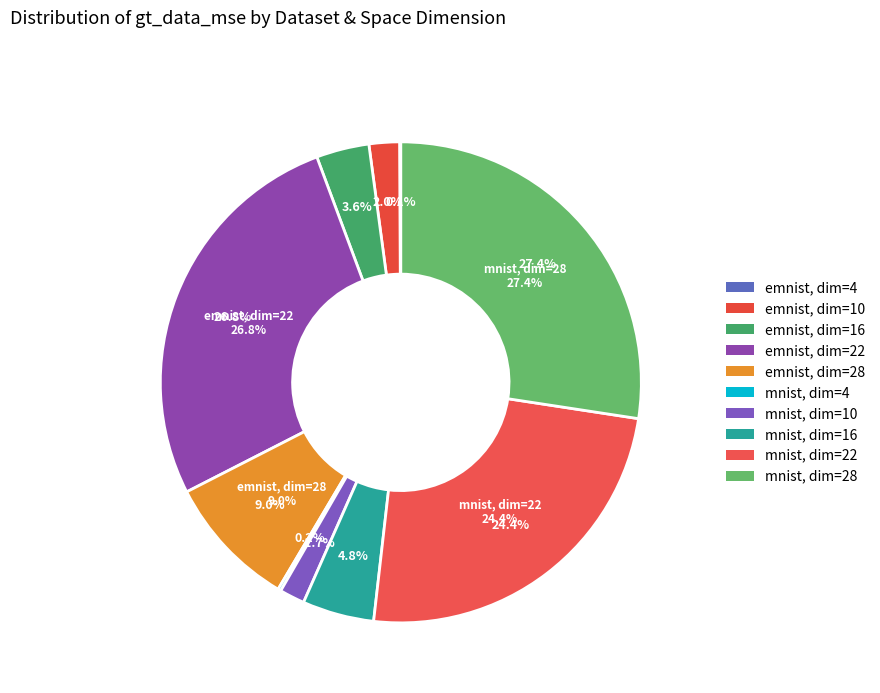

Which category has the biggest portion of the pie?

mnist, dim=28